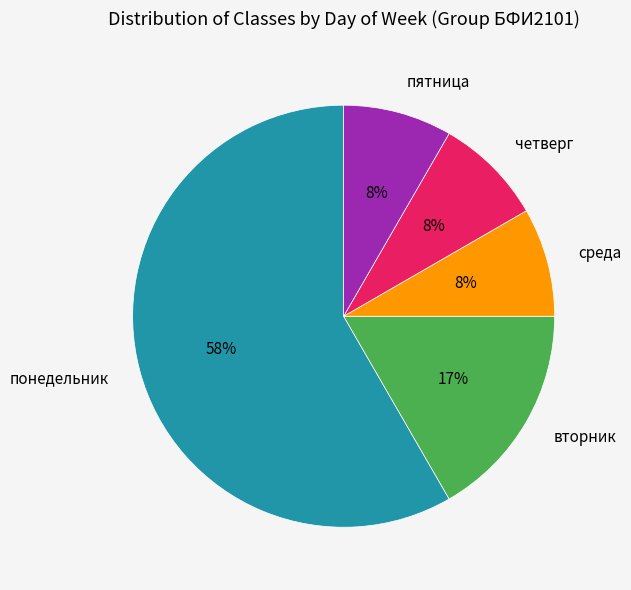

To the nearest percent, what portion does пятница represent?

8%